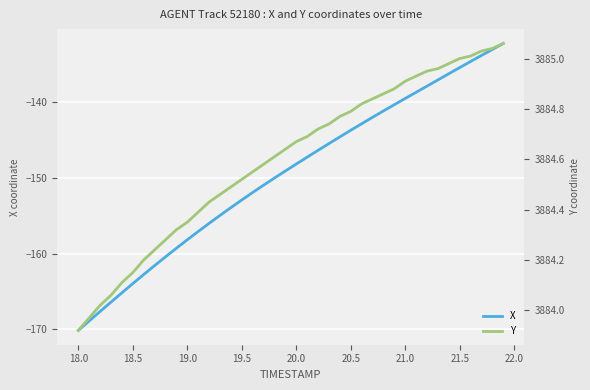

Does the chart display data point markers on the line(s)?

No